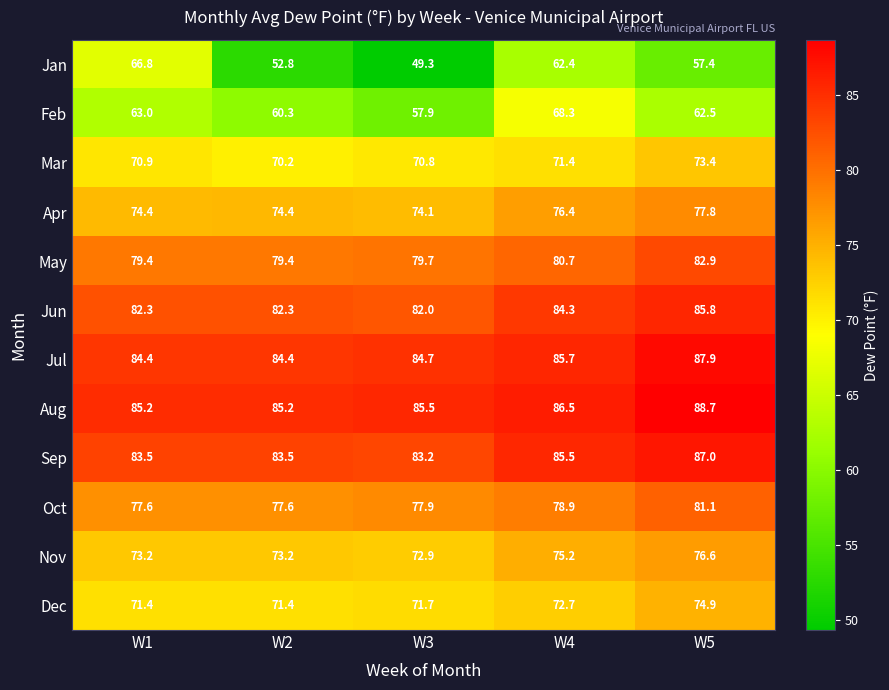

How many distinct data groups are displayed?

12